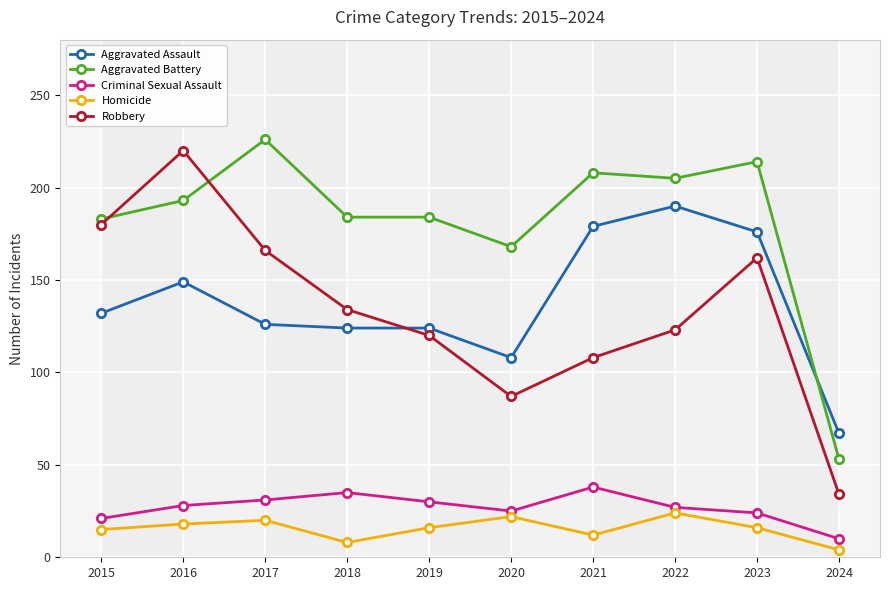

Which label corresponds to the smallest value in the chart?

2024